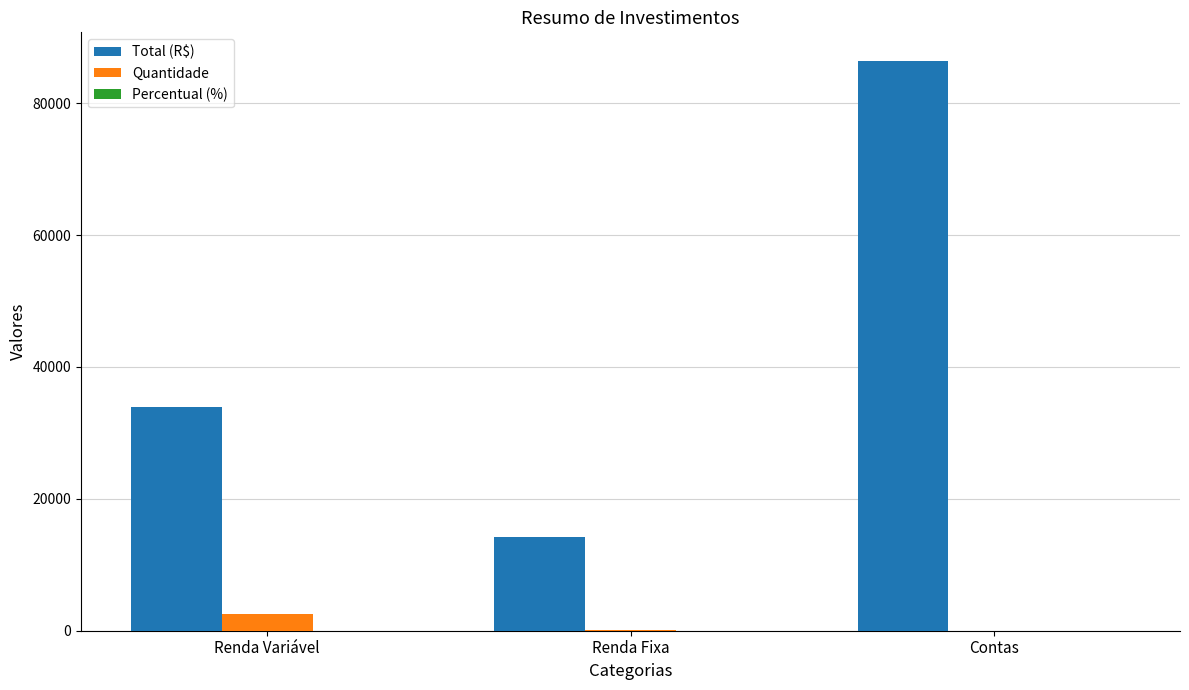

What is the approximate value of Quantidade at Renda Fixa?

139.0